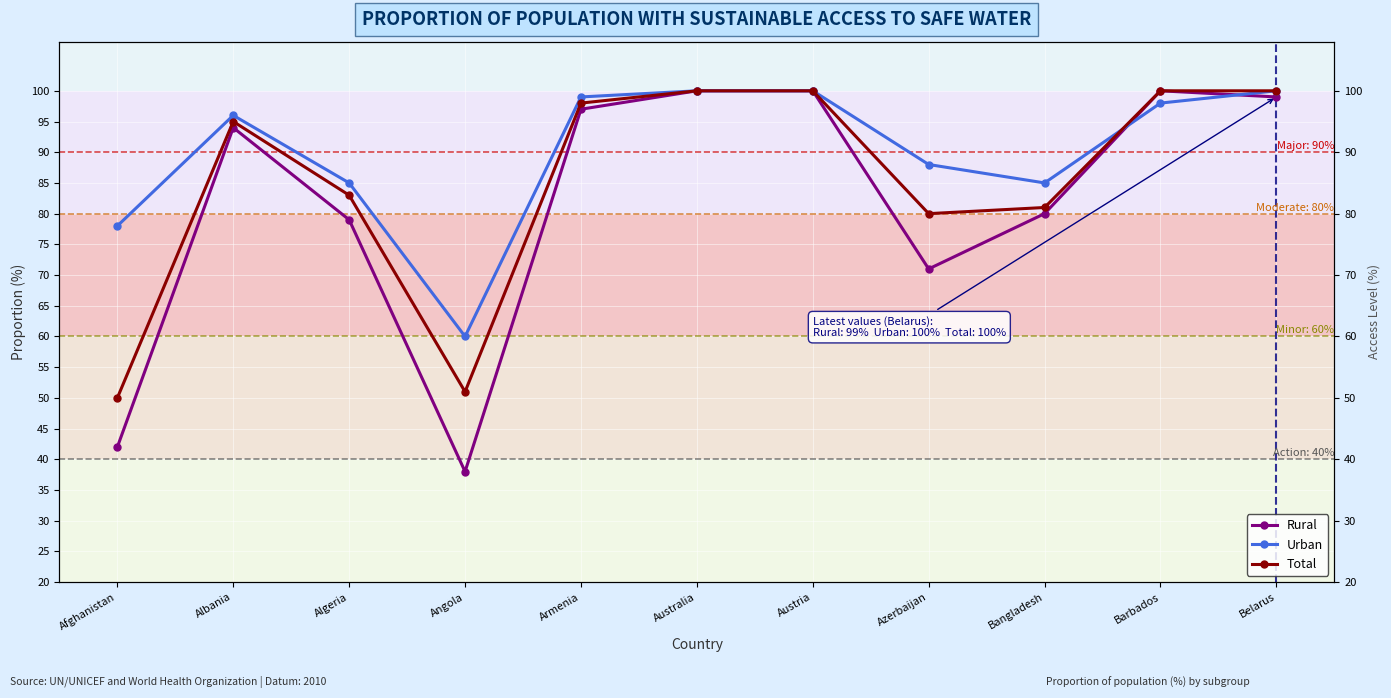

Reading left to right, extract all data points from this chart.

Rural: 42	94	79	38	97	100	100	71	80	100	99
Urban: 78	96	85	60	99	100	100	88	85	98	100
Total: 50	95	83	51	98	100	100	80	81	100	100